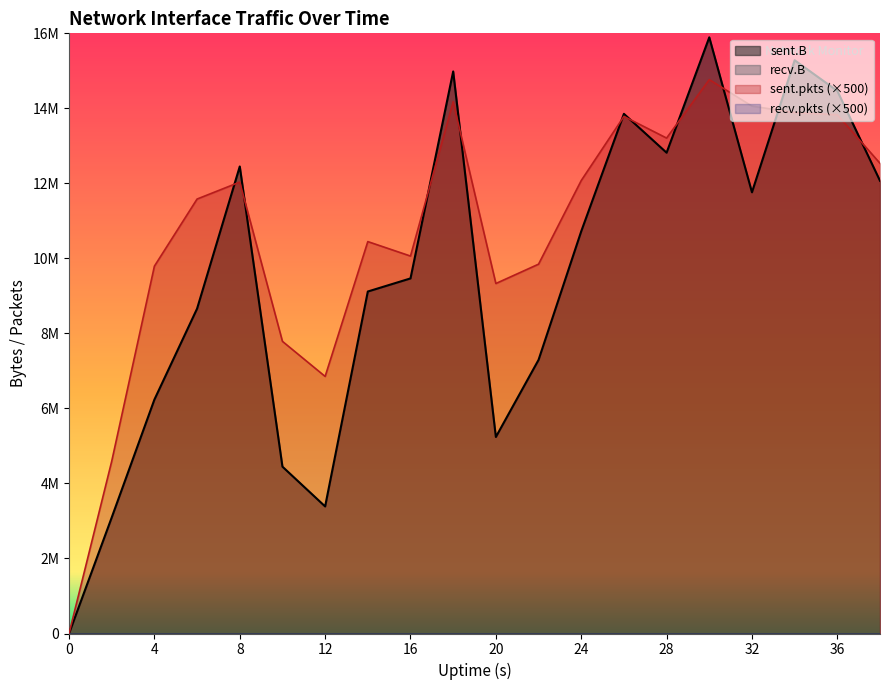

At how many categories does at least one series exceed 4759730?

18